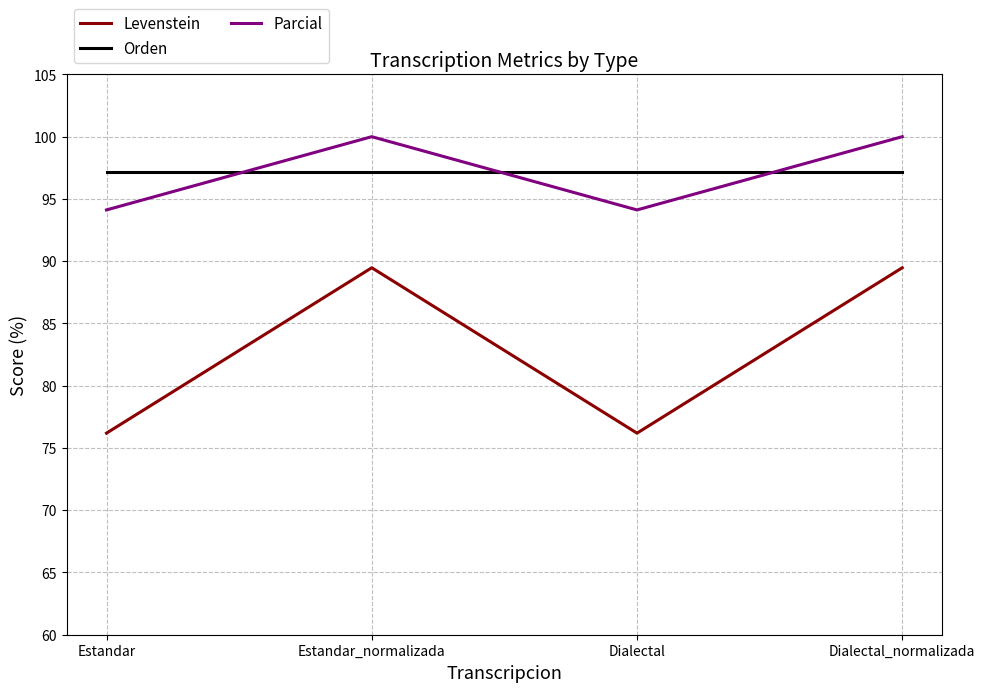

Which series has the widest spread of values?

Levenstein